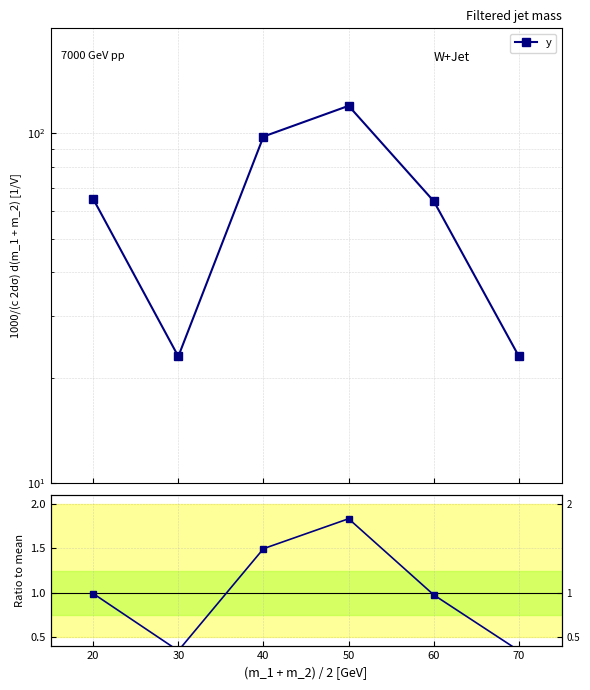

Is the value of Ratio to mean at 70 greater than the value of y at 30?

No